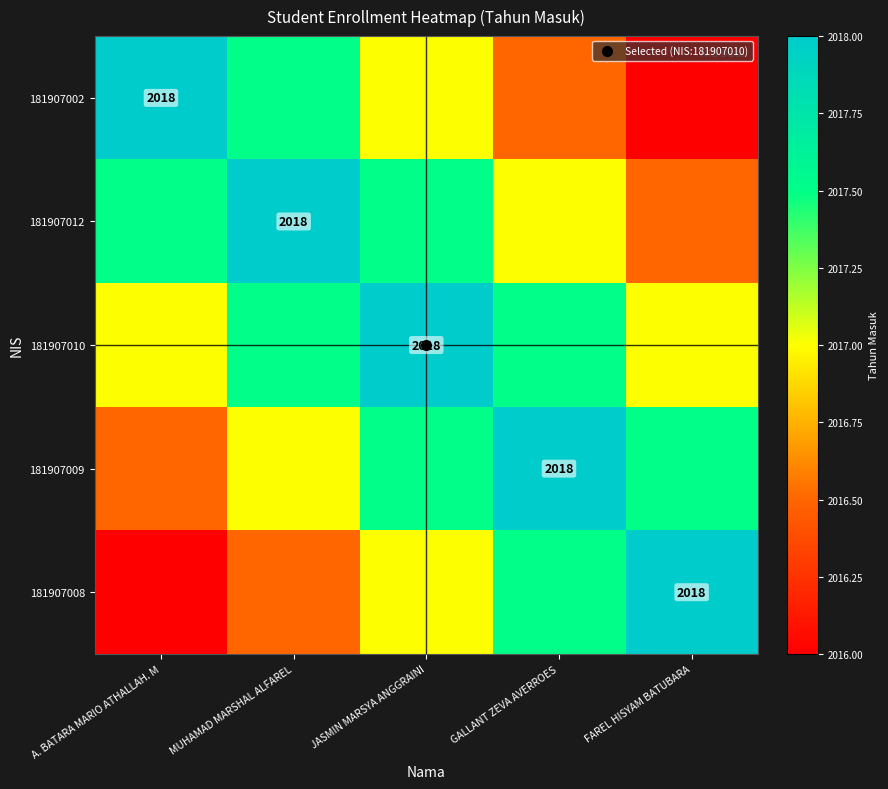

Where is 181907010 nearest to the value 2017?

A. BATARA MARIO ATHALLAH. M